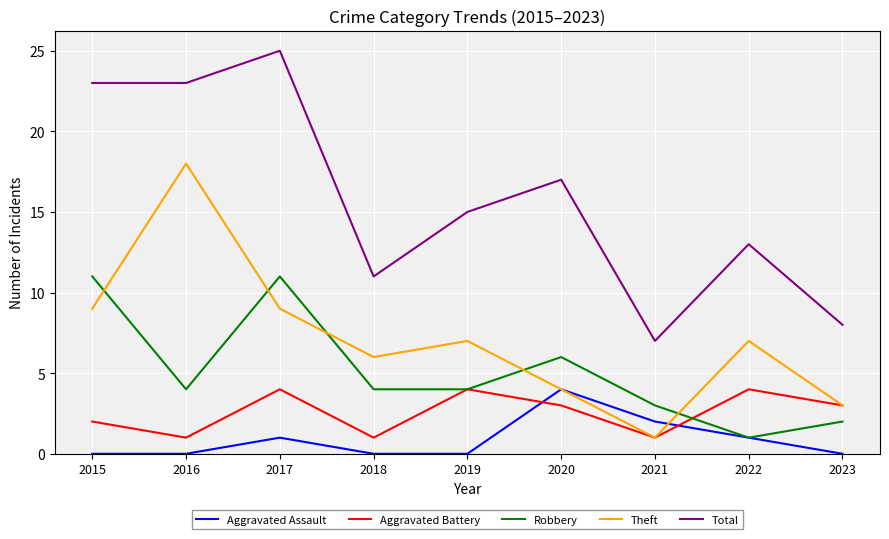

Reading left to right, list all the values displayed in this chart.

Aggravated Assault: 2015=0	2016=0	2017=1	2018=0	2019=0	2020=4	2021=2	2022=1	2023=0
Aggravated Battery: 2015=2	2016=1	2017=4	2018=1	2019=4	2020=3	2021=1	2022=4	2023=3
Robbery: 2015=11	2016=4	2017=11	2018=4	2019=4	2020=6	2021=3	2022=1	2023=2
Theft: 2015=9	2016=18	2017=9	2018=6	2019=7	2020=4	2021=1	2022=7	2023=3
Total: 2015=23	2016=23	2017=25	2018=11	2019=15	2020=17	2021=7	2022=13	2023=8